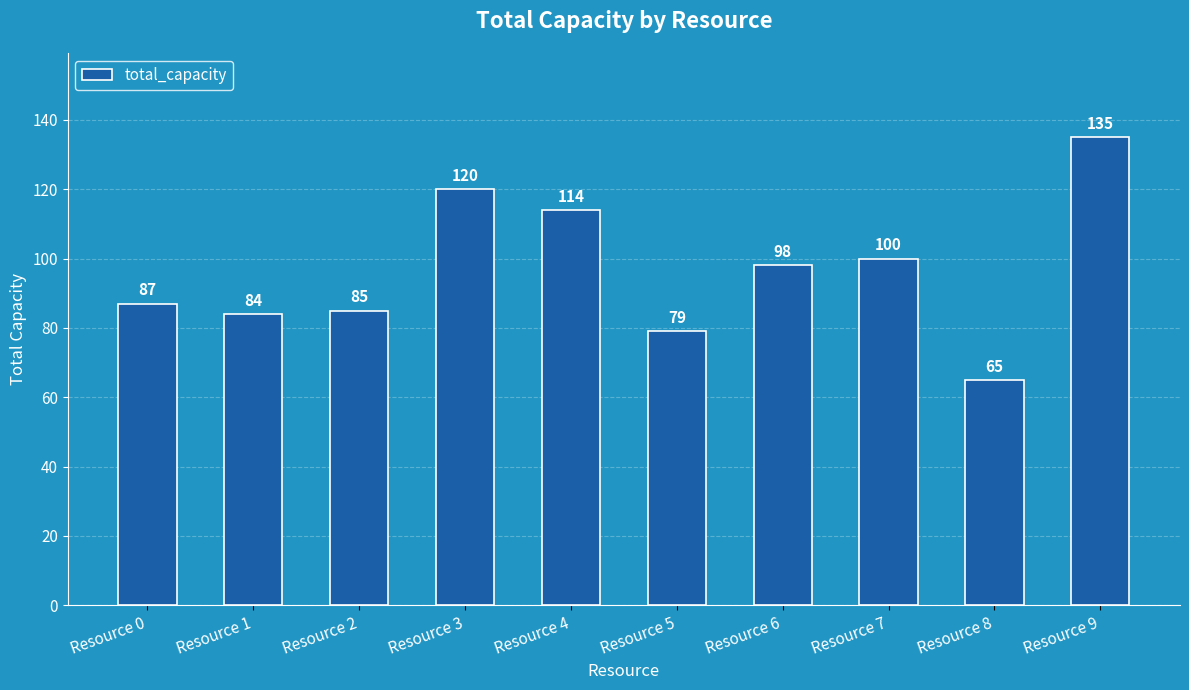

The chart shows a value of 18 at Resource 5. True or false?

False